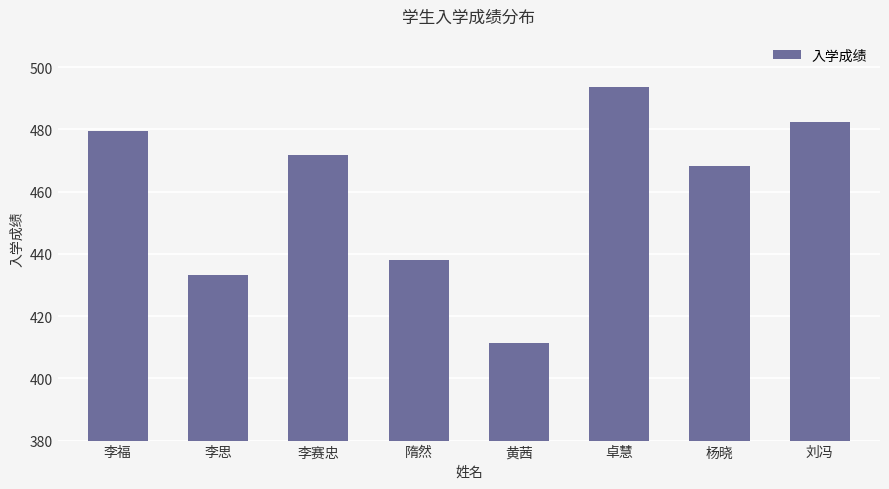

Read the value at 李福.

479.6